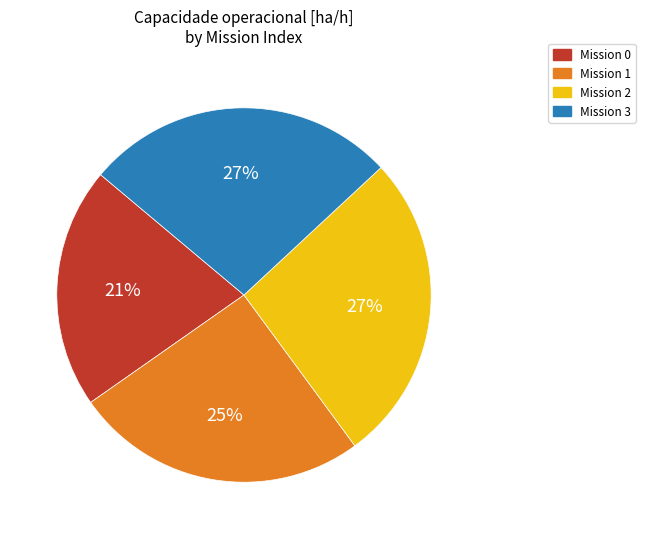

To the nearest percent, what is the average slice percentage?

25%